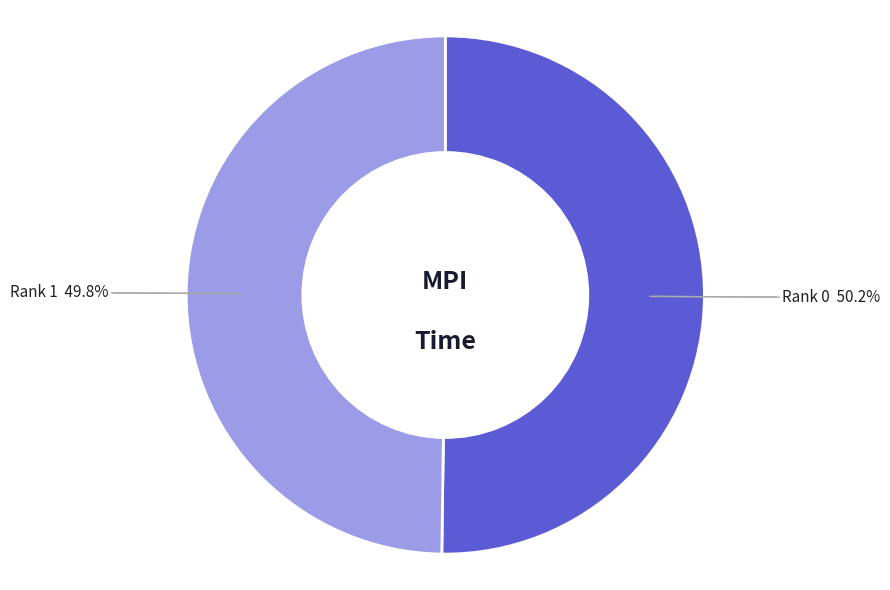

Does any single category account for the majority?

Yes